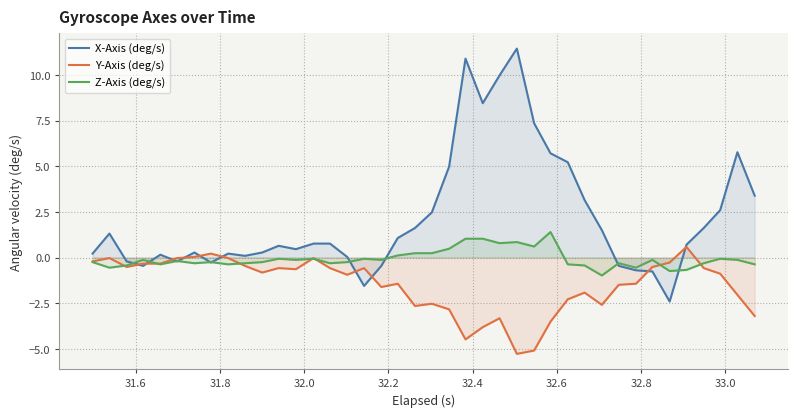

Rank the series by their maximum value, from lowest to highest.

Y-Axis (deg/s), Z-Axis (deg/s), X-Axis (deg/s)